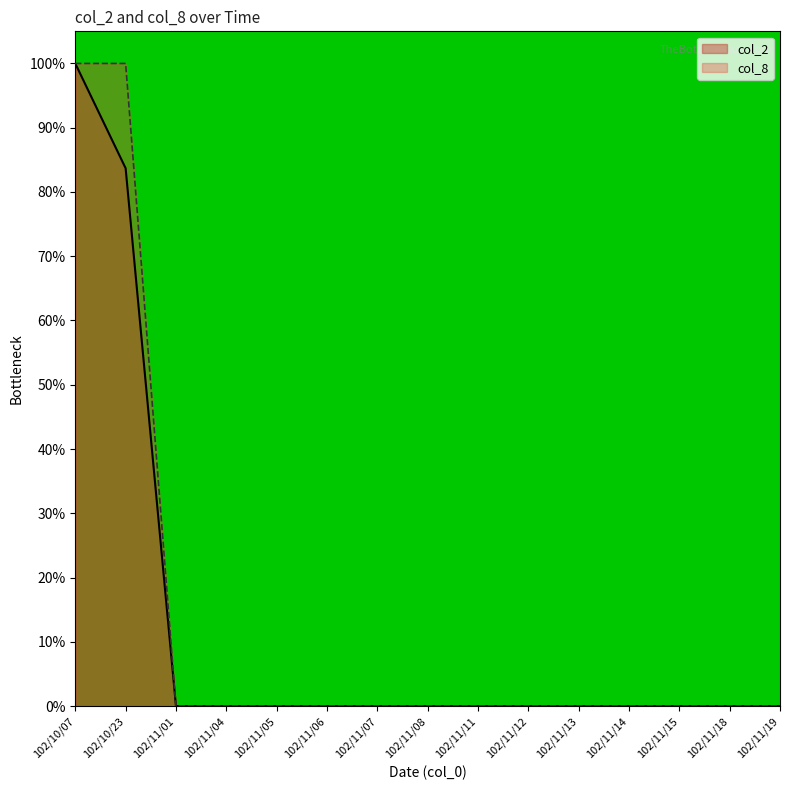

Which label corresponds to the largest value in the chart?

102/10/07